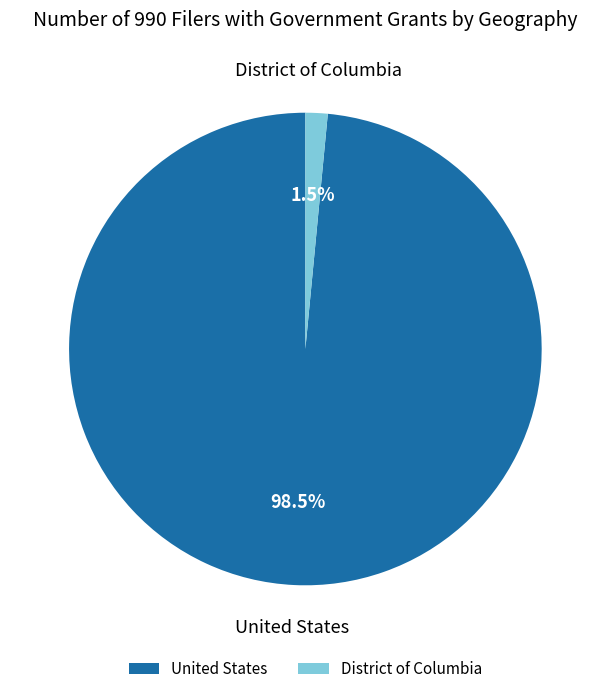

Combined, do United States and District of Columbia account for over 50%?

Yes